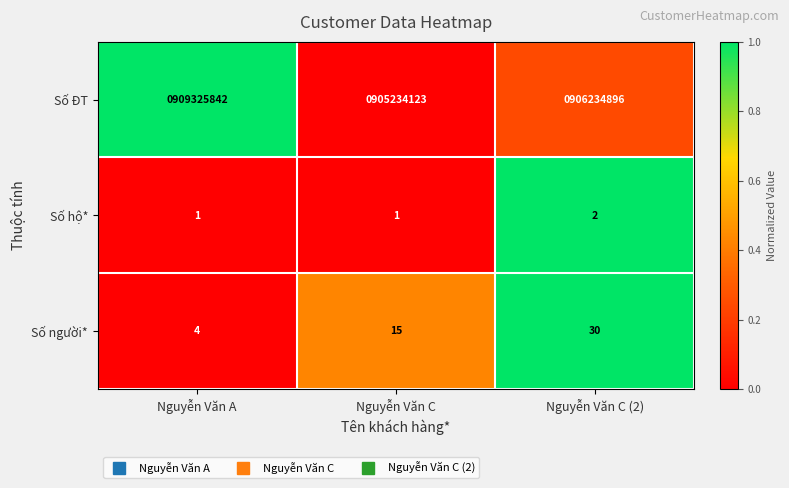

What is the difference between the maximum and minimum values in the Số người* series?

26